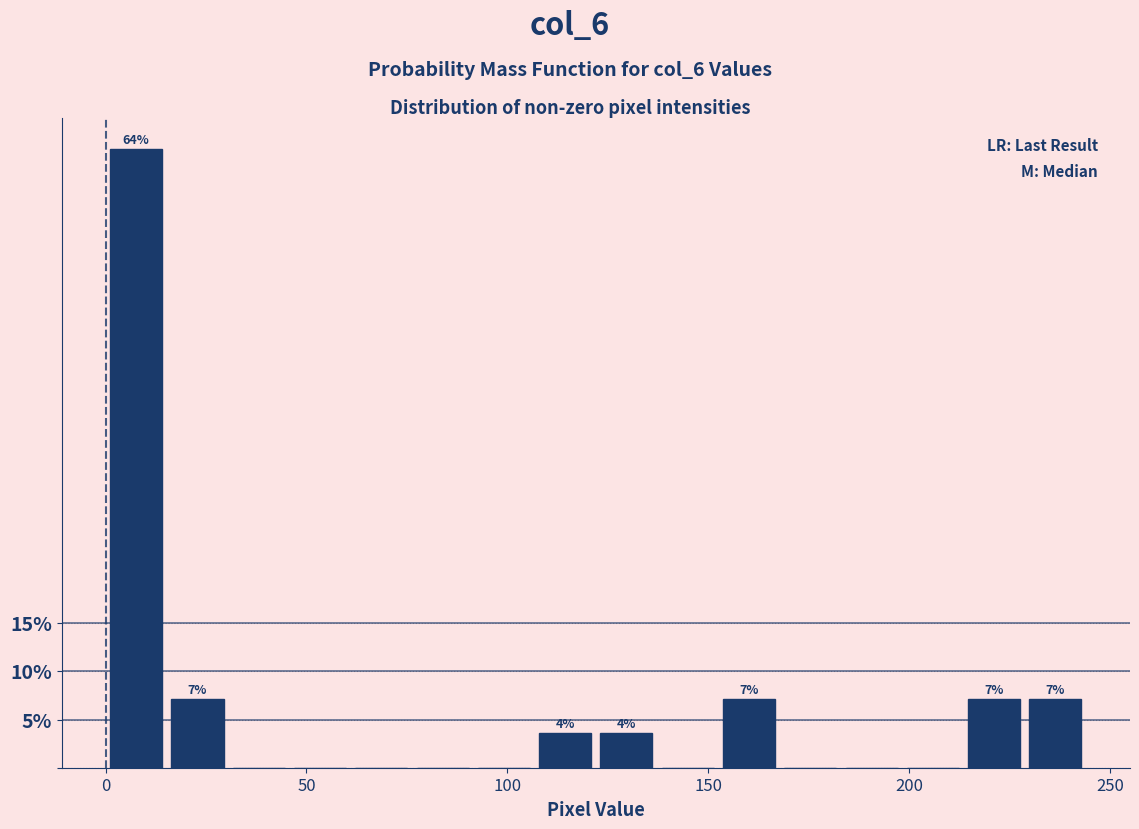

Read against the x-axis, roughly where is the centre of the tallest bar?

10